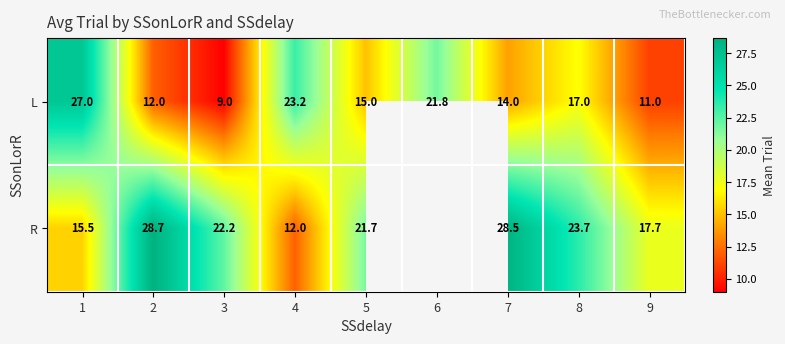

Which category has the lowest value in the L series?

3